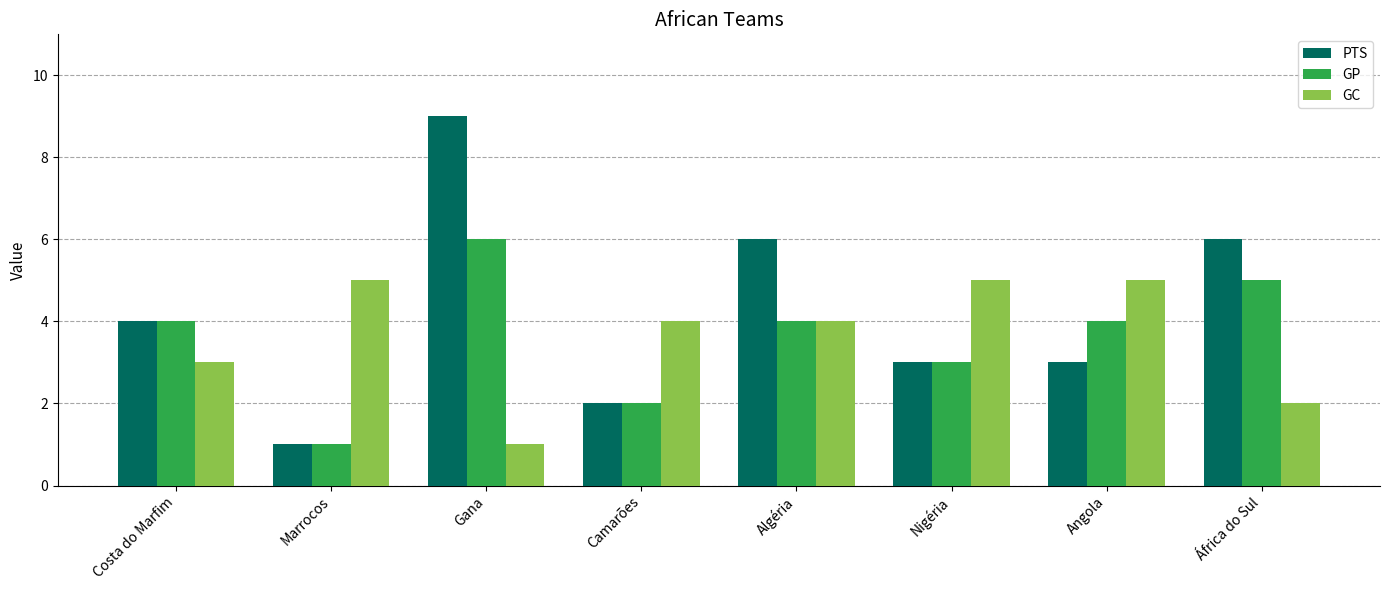

What is the average value of the GP series?

4